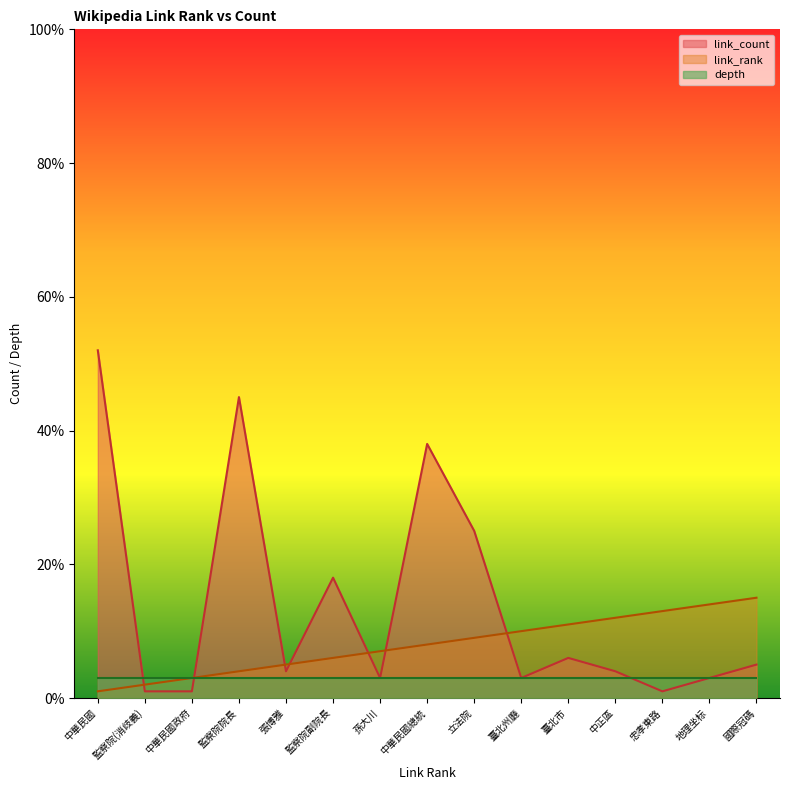

After their last crossing, which series has the higher values: link_rank or link_count?

link_rank